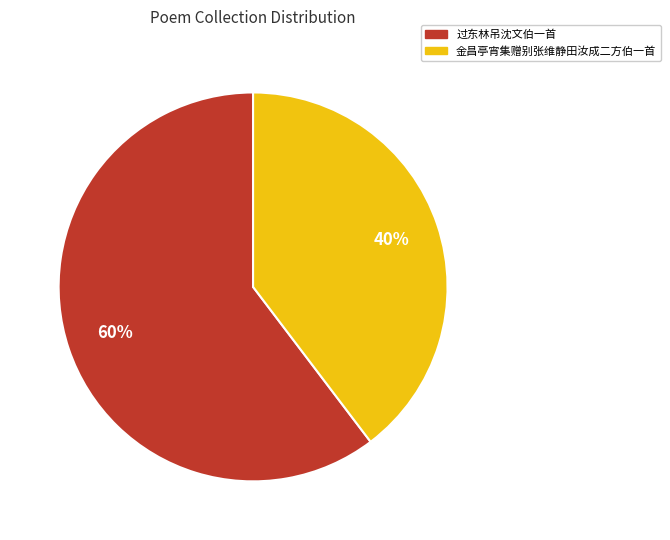

To the nearest percent, what percentage of the pie is 过东林吊沈文伯一首?

60%